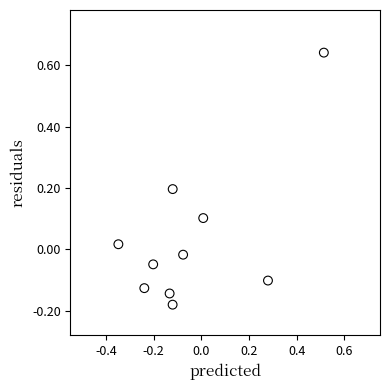

What is the range of X values (max minus min)?

0.9